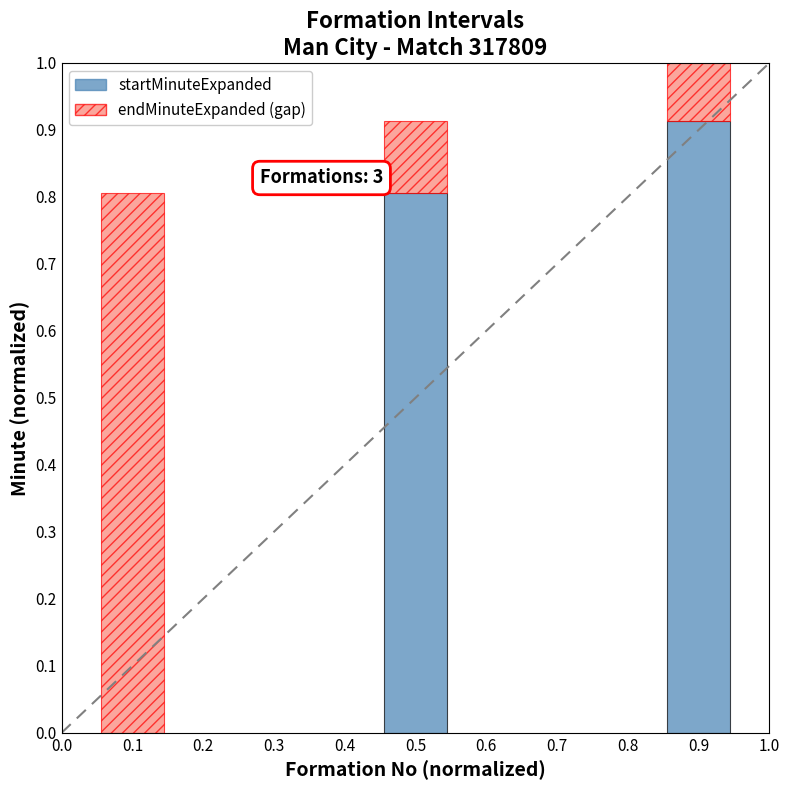

What is the total value across all series at 0.1?

0.8